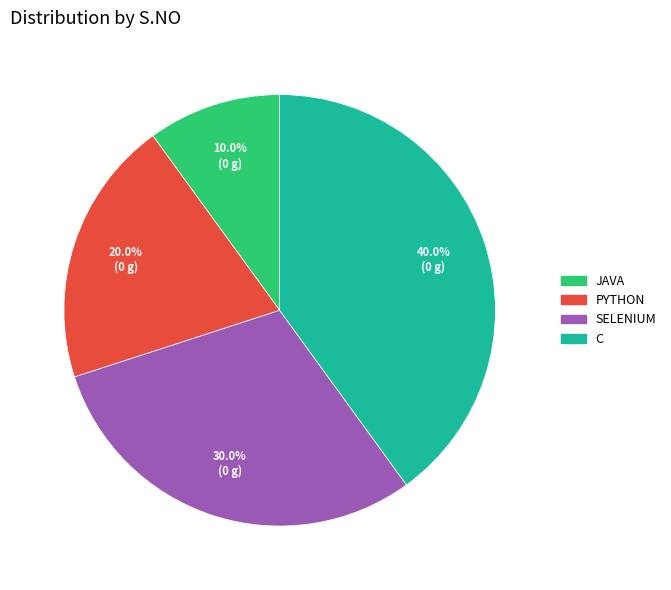

Is there any slice that represents more than half of the pie?

No